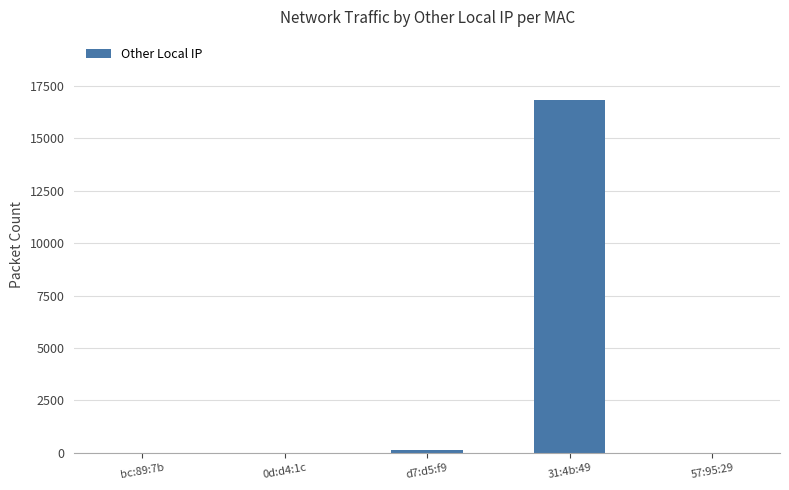

What is the sum of all values?

16924